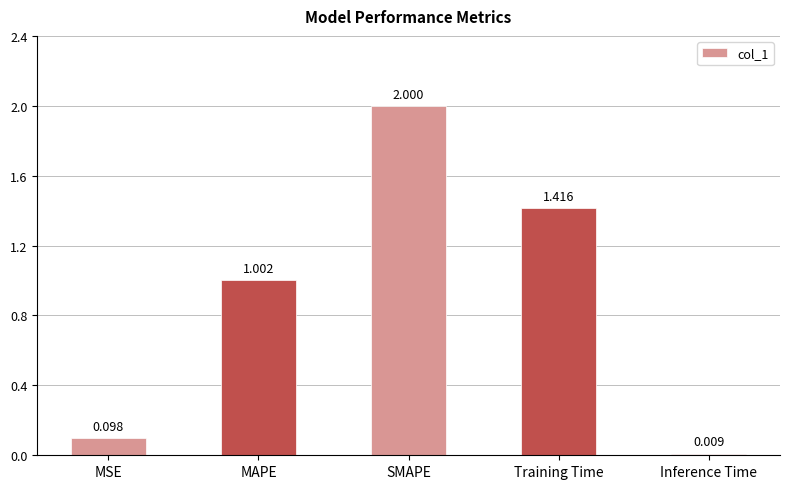

Which label corresponds to the smallest value in the chart?

Inference Time